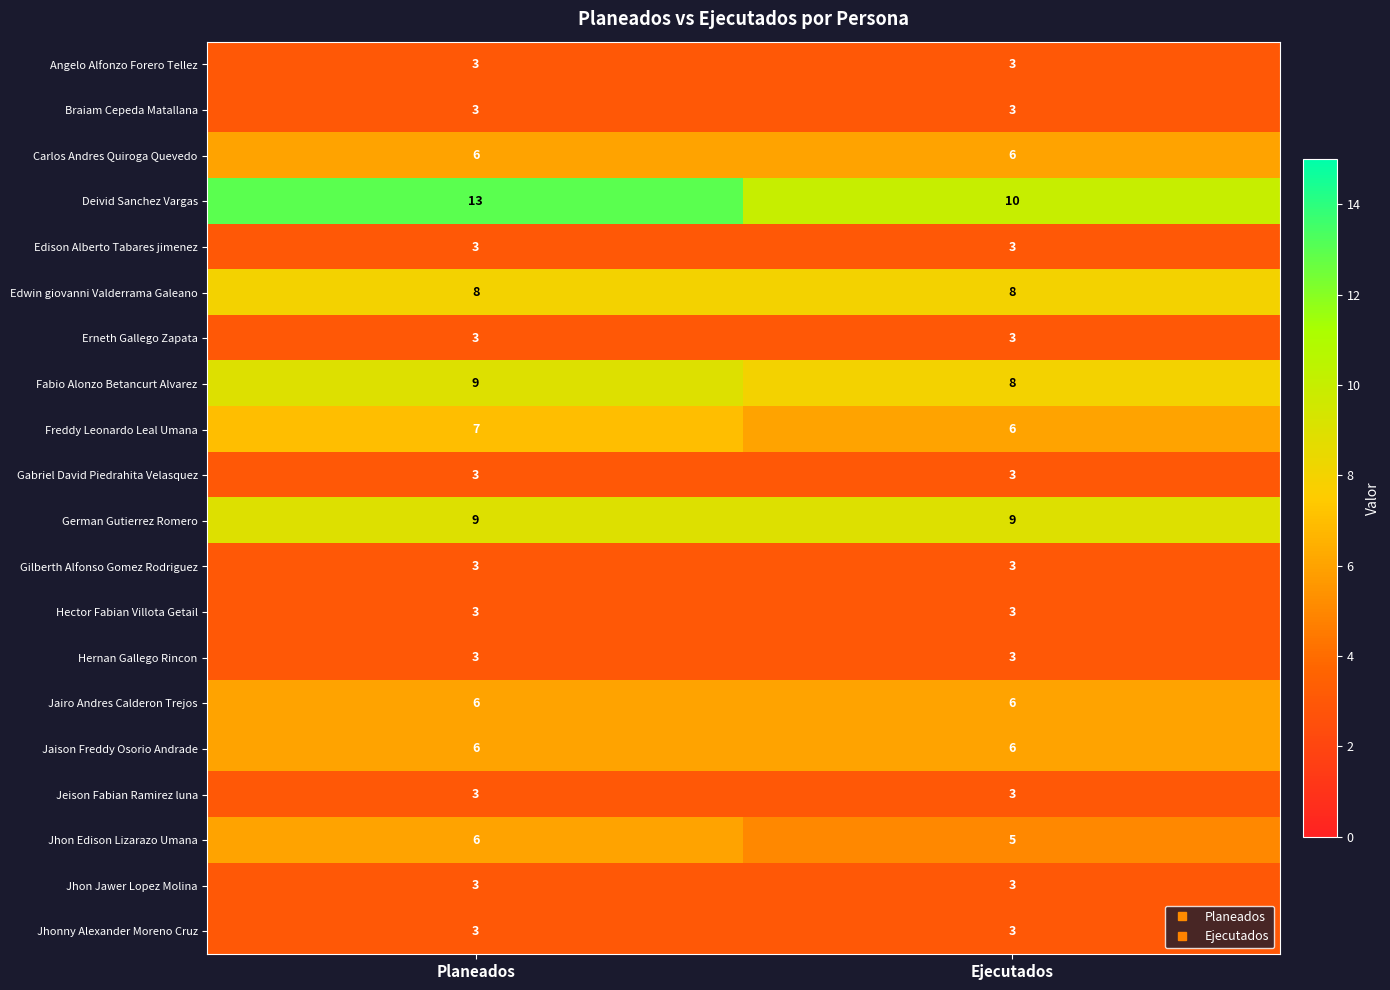

What is the maximum value shown in the chart?

13